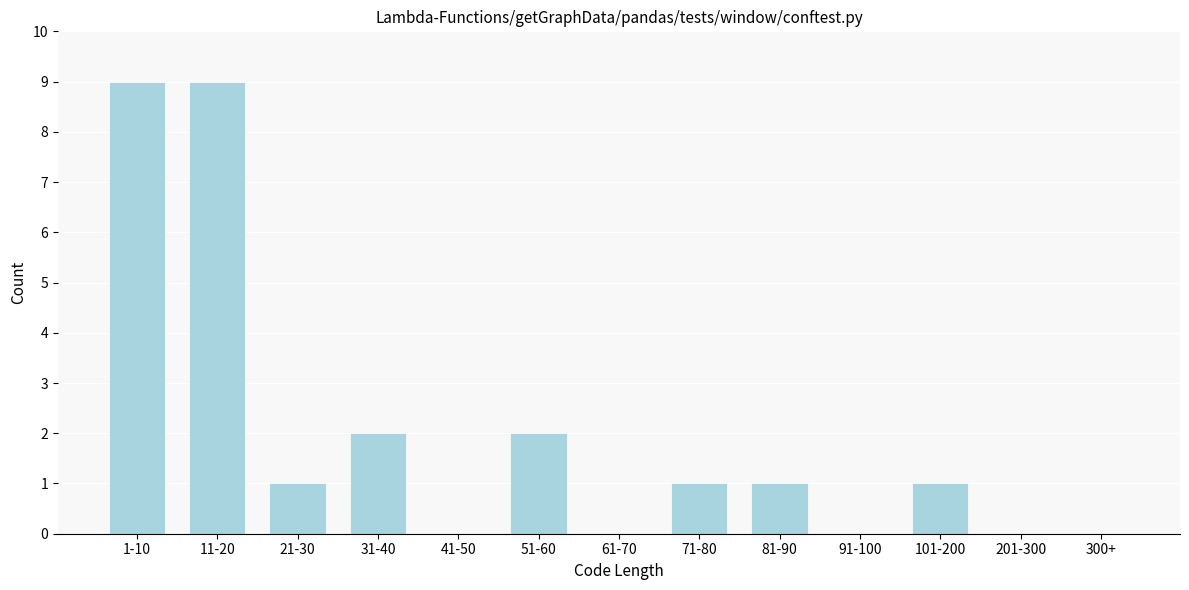

Reading left to right, what are all the values shown in this chart?

1-10=9	11-20=9	21-30=1	31-40=2	41-50=0	51-60=2	61-70=0	71-80=1	81-90=1	91-100=0	101-200=1	201-300=0	300+=0